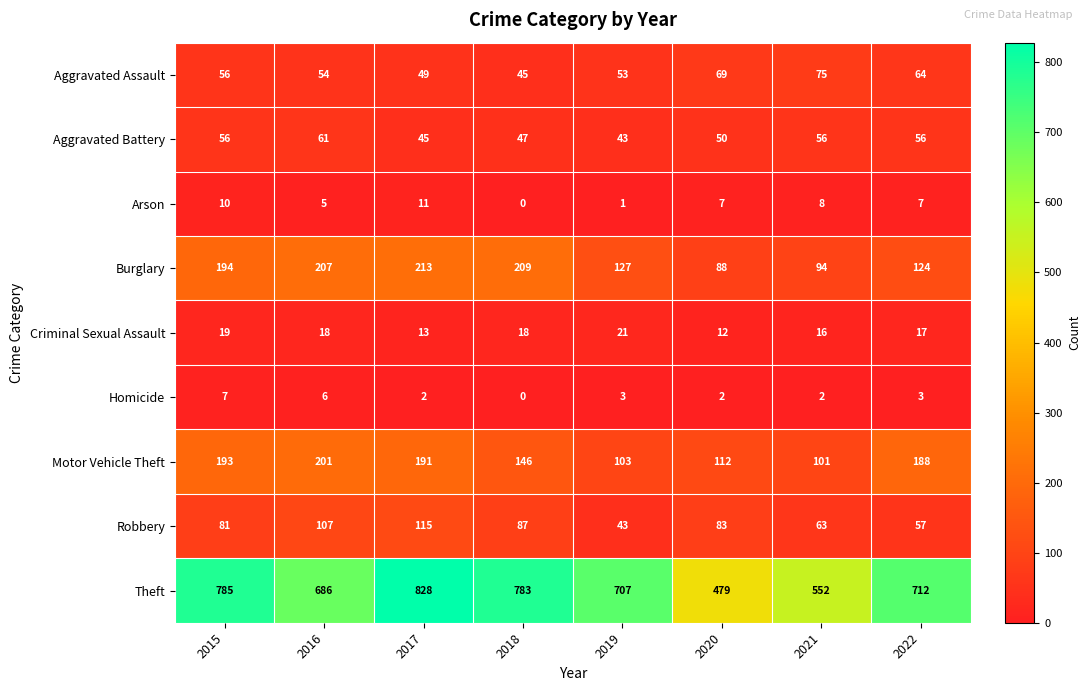

What is the spread (max minus min) of values at 2022?

709